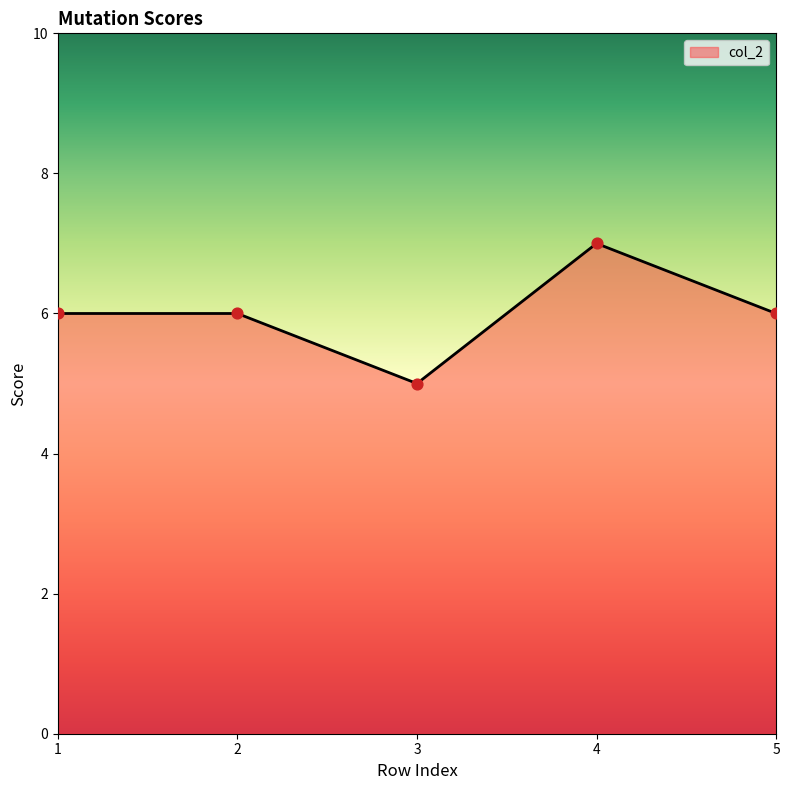

What is the change in value from 2 to 3?

-1